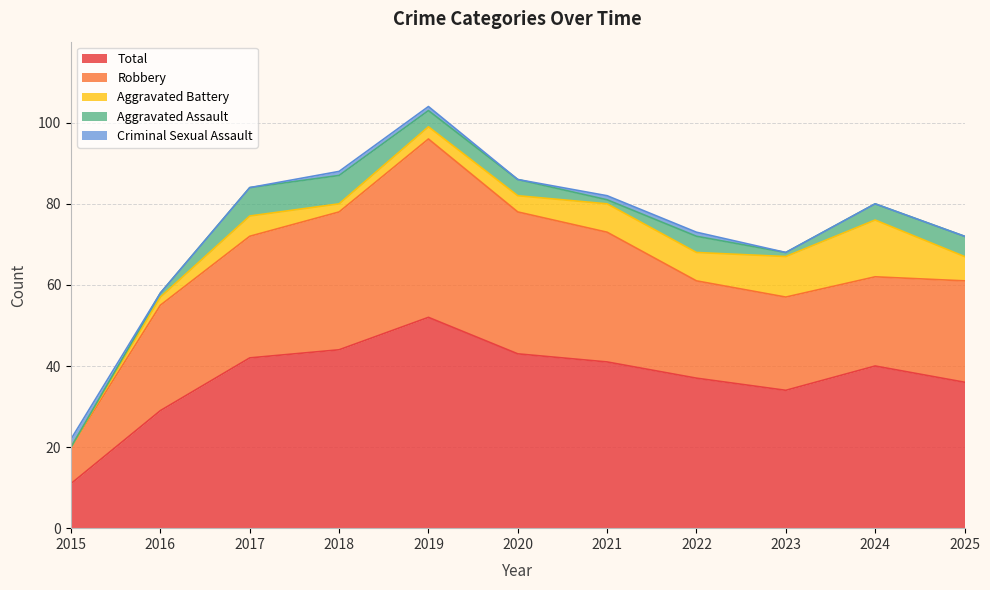

How many data points in Aggravated Battery are less than 5?

5